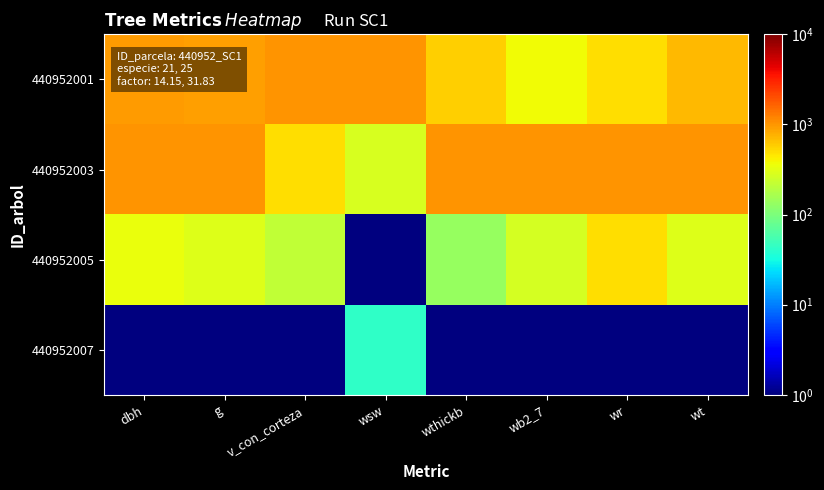

What is the difference between the highest and lowest values at g?

1000.0